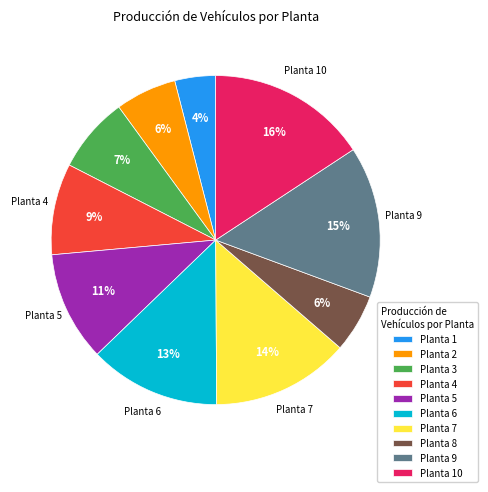

To the nearest percent, what is the difference between the largest and smallest slice percentages?

12%